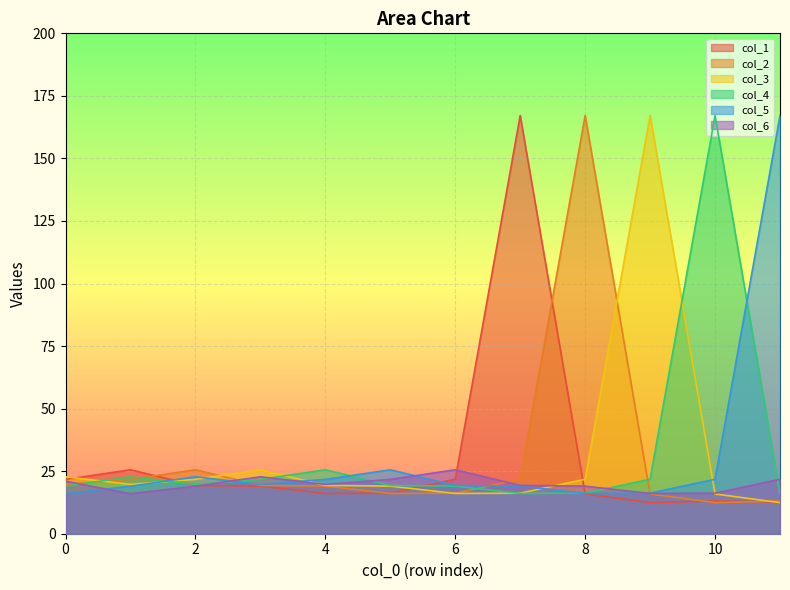

Rank the categories by col_3 value from lowest to highest.

11, 10, 6, 7, 5, 4, 1, 2, 8, 0, 3, 9